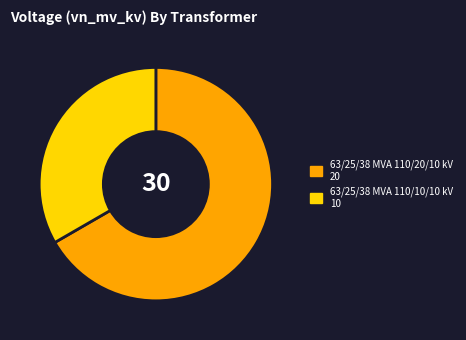

Which slice is the largest?

63/25/38 MVA 110/20/10 kV